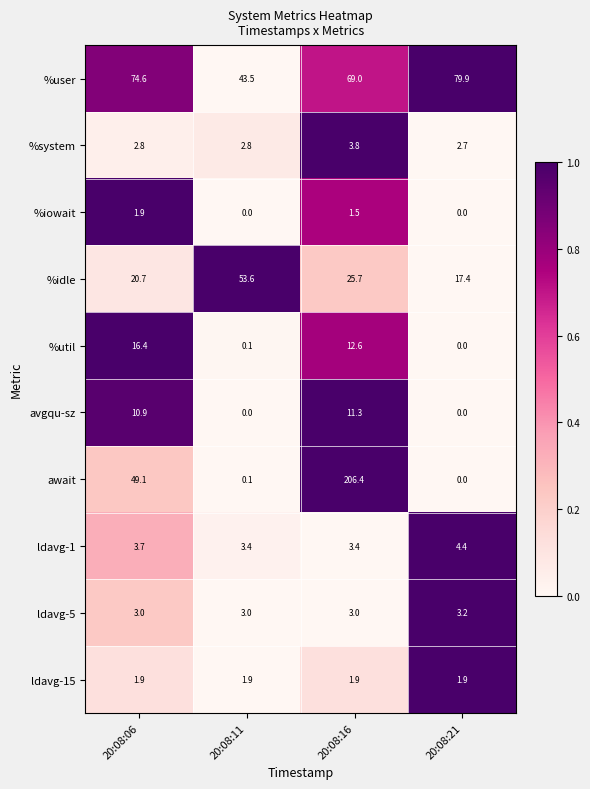

Count the number of categories in the chart.

4